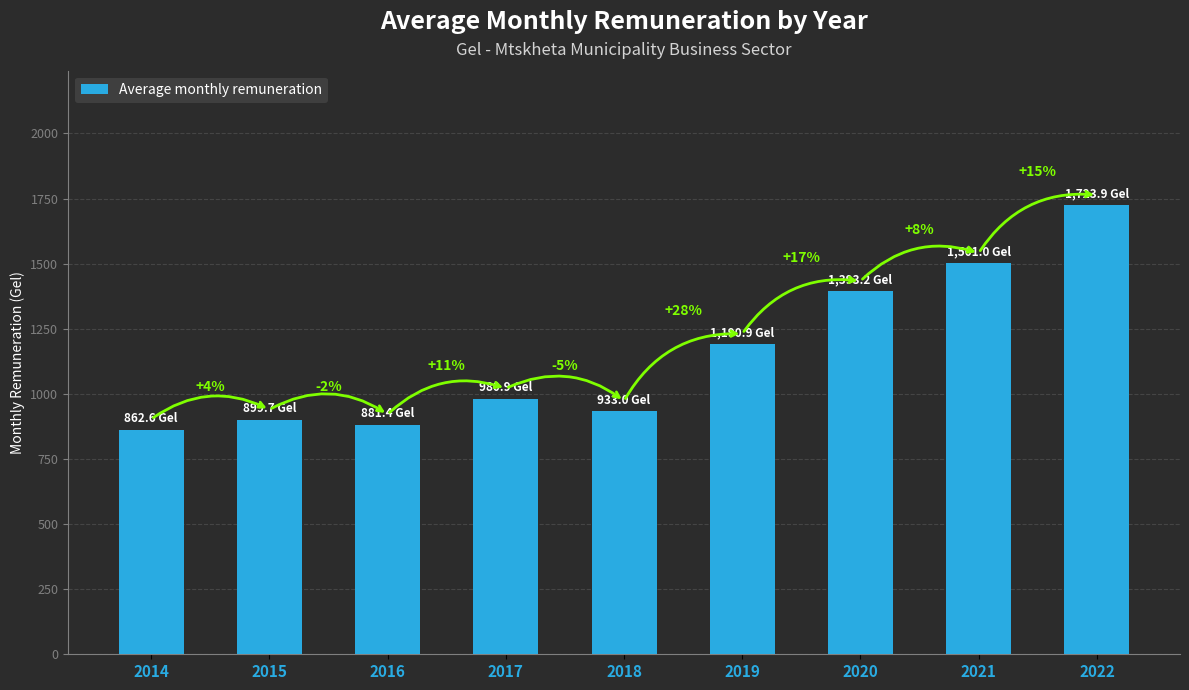

Which has a higher value, 2016 or 2015?

2015